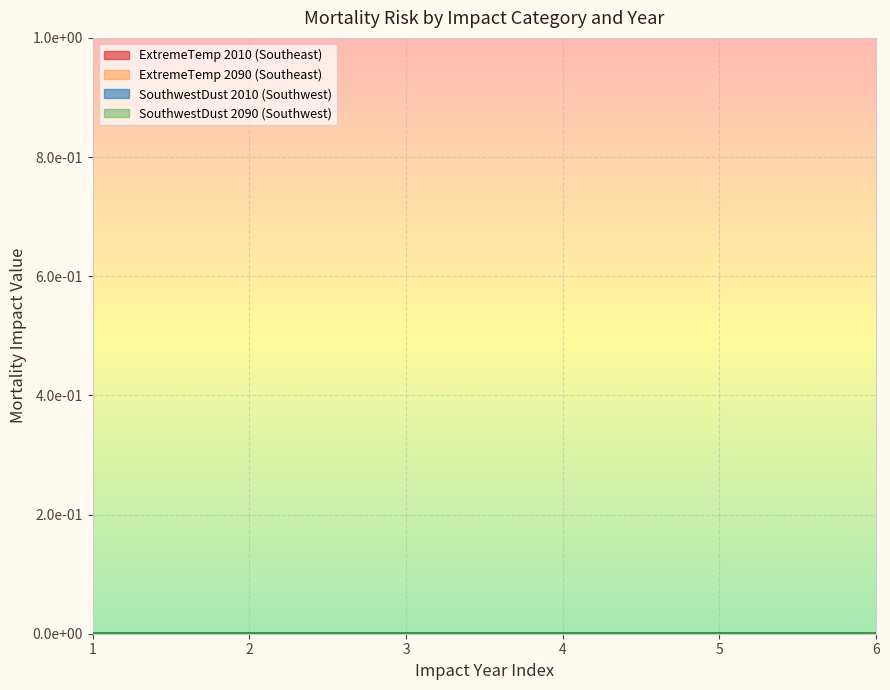

Which series ends up on top after the final intersection of SouthwestDust 2010 (Southwest) and ExtremeTemp 2010 (Southeast)?

ExtremeTemp 2010 (Southeast)